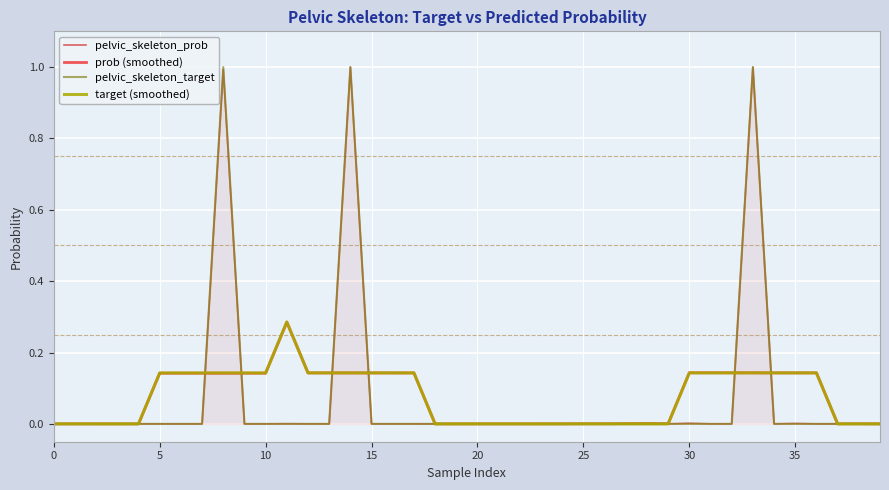

Which series has the largest range (max minus min)?

pelvic_skeleton_target